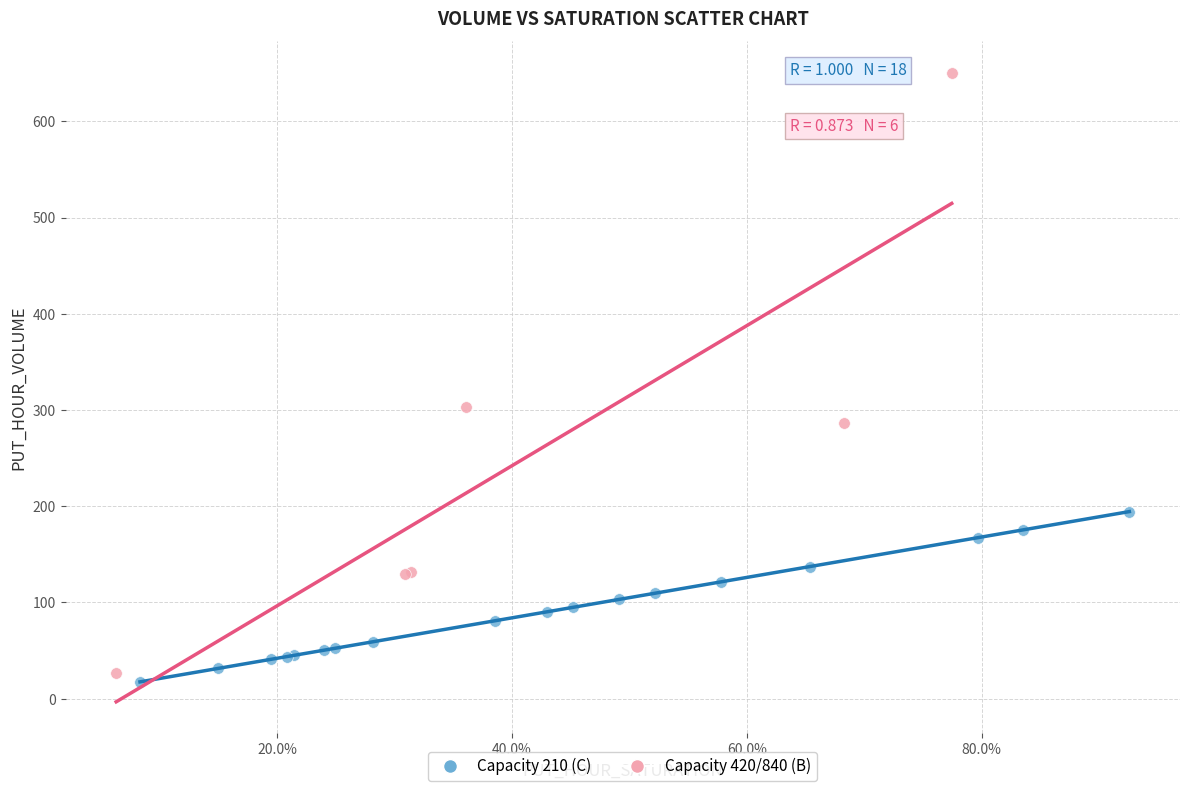

Which series has the widest spread of Y values?

Capacity 420/840 (B)